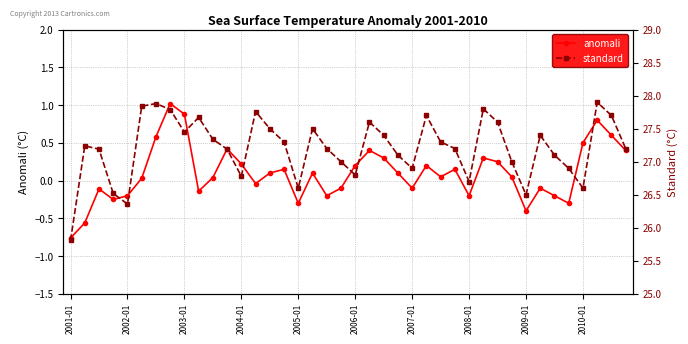

How many interior local peaks does the anomali series have?

11